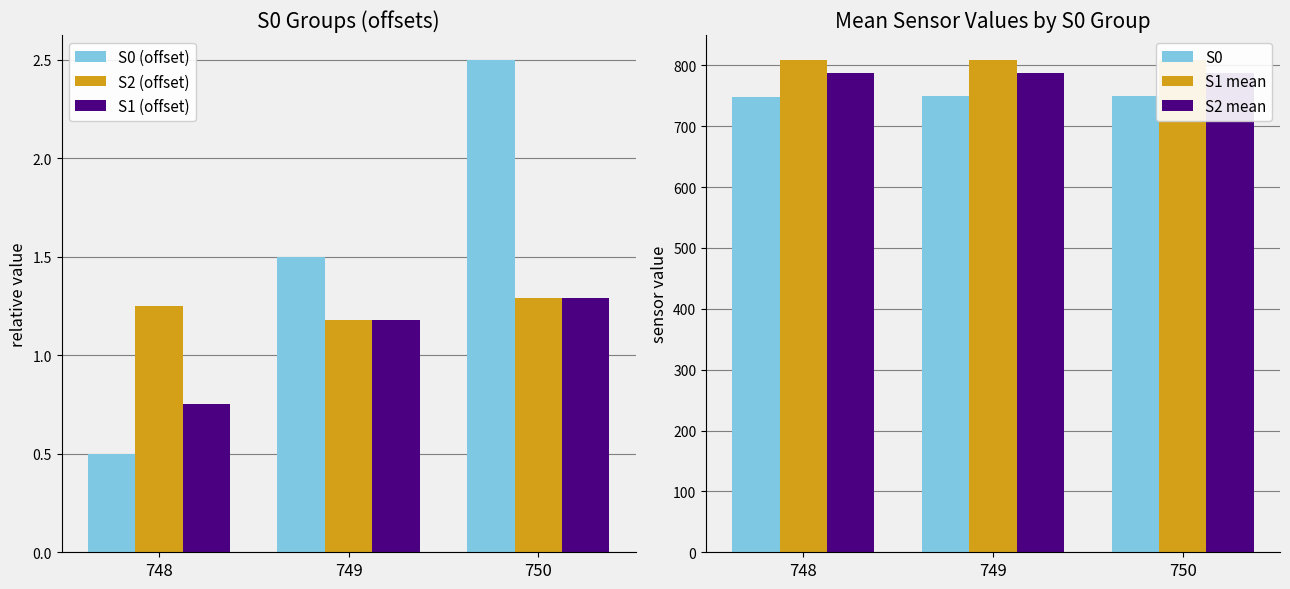

Reading left to right, extract all data points from this chart.

S0 (offset): 748=0.5	749=1.5	750=2.5
S2 (offset): 748=1.2	749=1.2	750=1.3
S1 (offset): 748=0.8	749=1.2	750=1.3
S0: 748=748.0	749=749.0	750=750.0
S1 mean: 748=808.8	749=809.2	750=809.3
S2 mean: 748=787.2	749=787.2	750=787.3